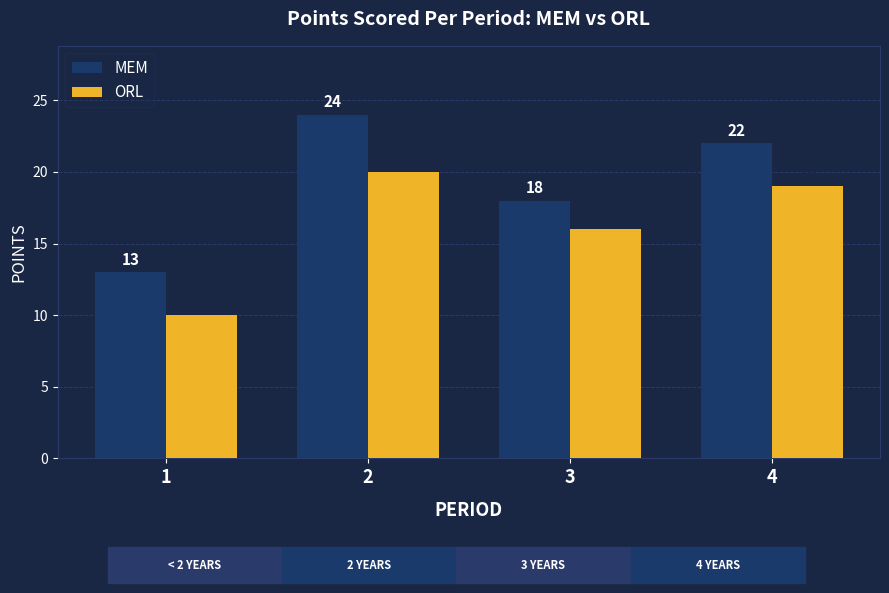

At how many categories does at least one series exceed 19?

2